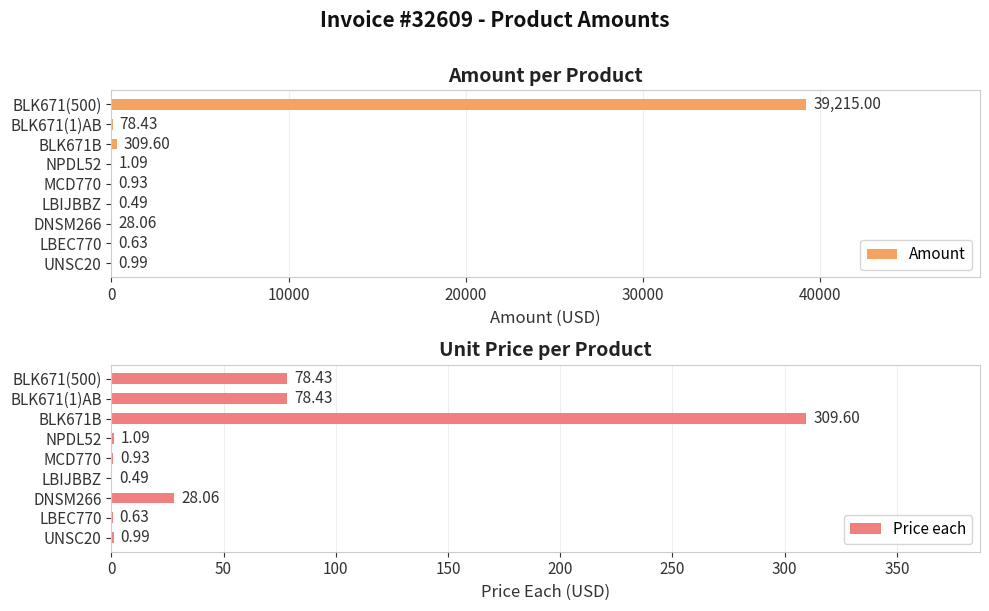

What is the sum of all Amount values?

39635.2